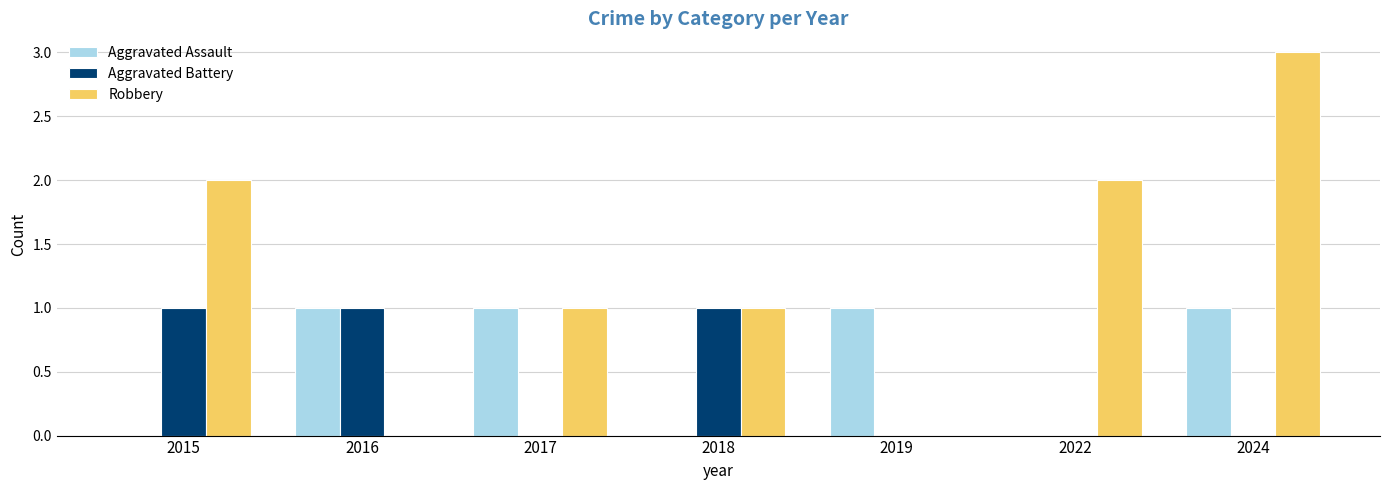

Between 2017 and 2024, which series saw the biggest shift?

Robbery